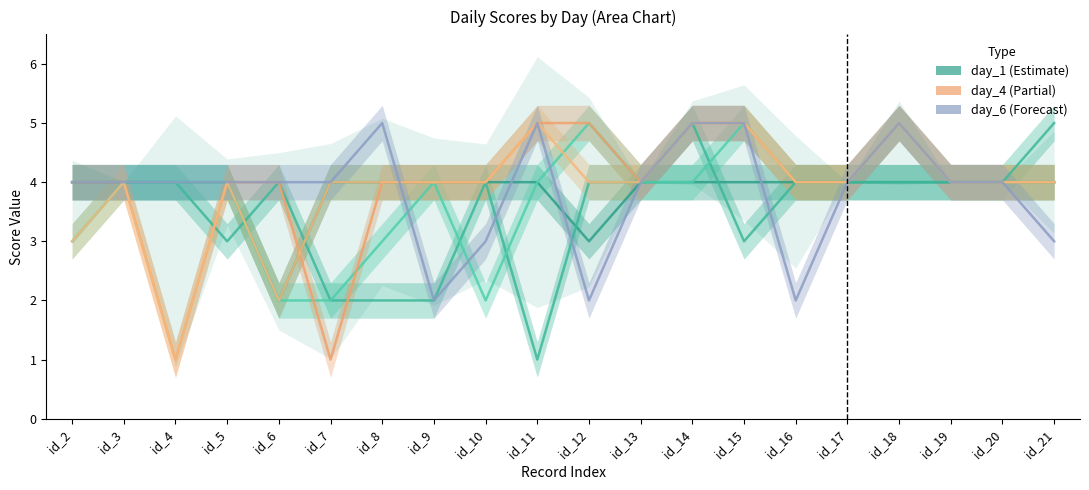

How many data points in day_3 are less than 4?

5